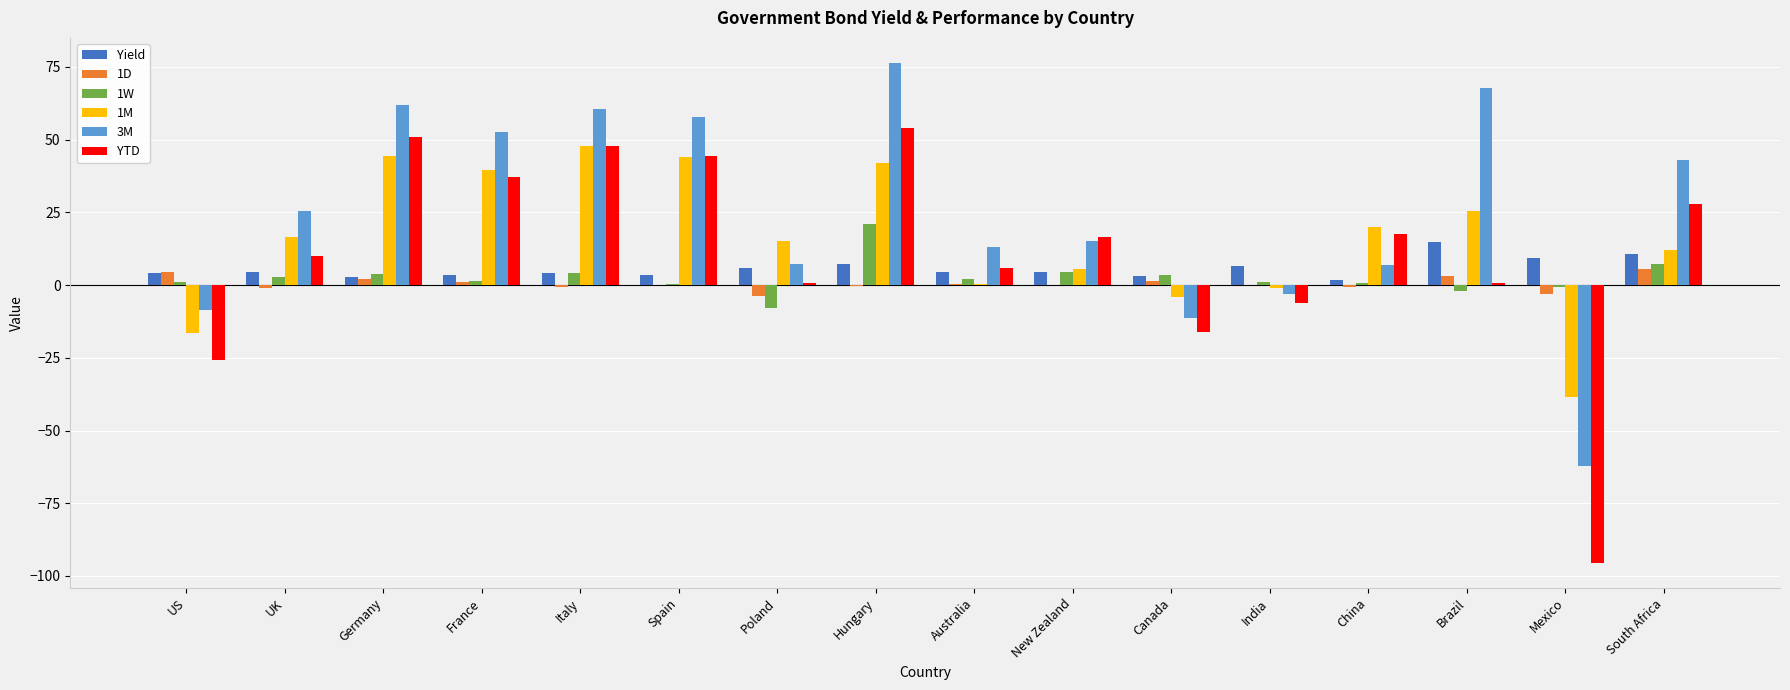

Which series changed the most between US and Germany?

YTD